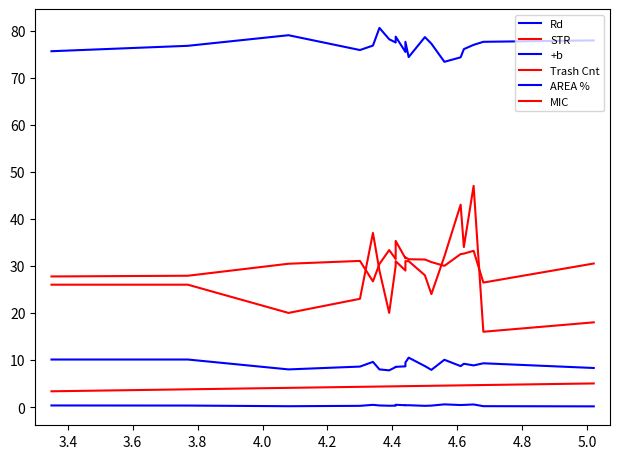

How many intersections are there between STR and Trash Cnt?

4